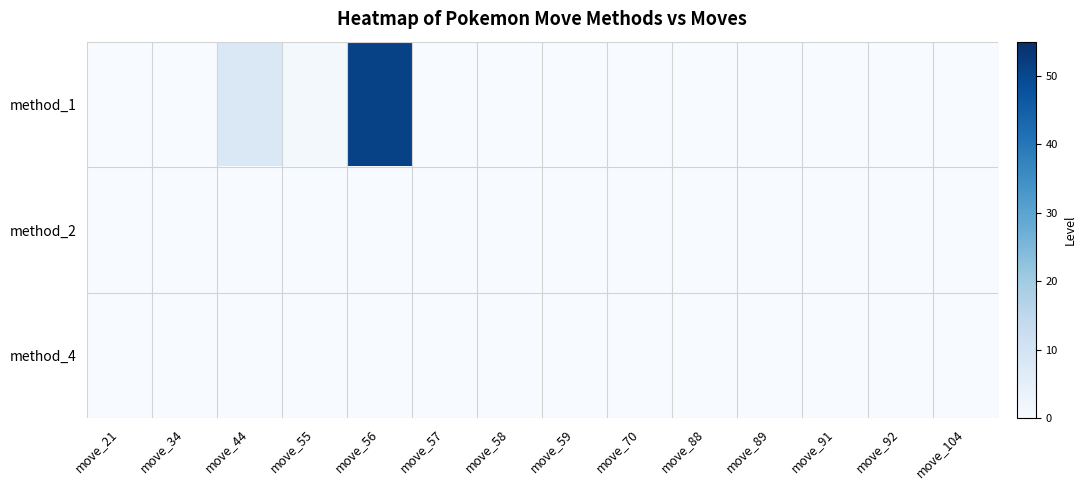

Rank the series at move_57 from highest to lowest value.

method_1, method_2, method_4